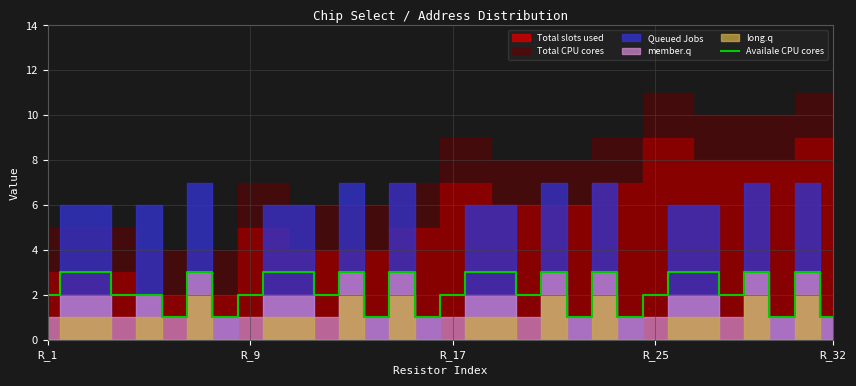

What is the value of the 14th point from the left?

1